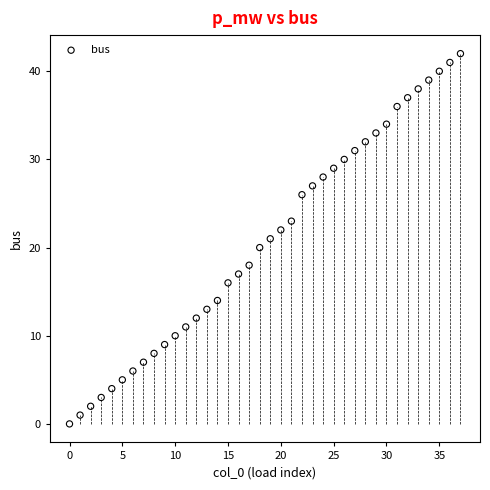

What is the range of Y values (max minus min)?

42